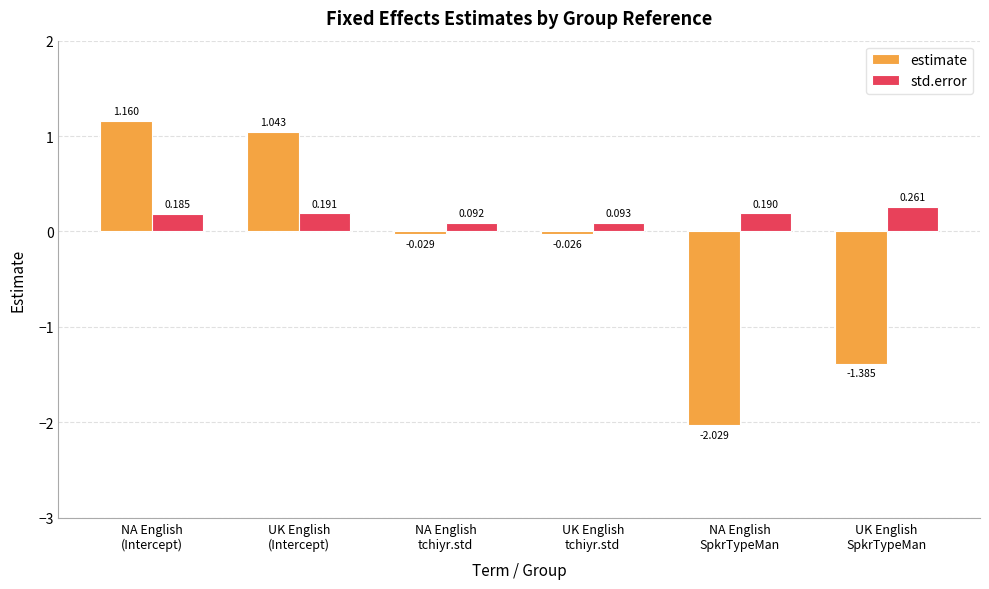

At UK English
SpkrTypeMan, list the series in order from largest to smallest.

std.error, estimate